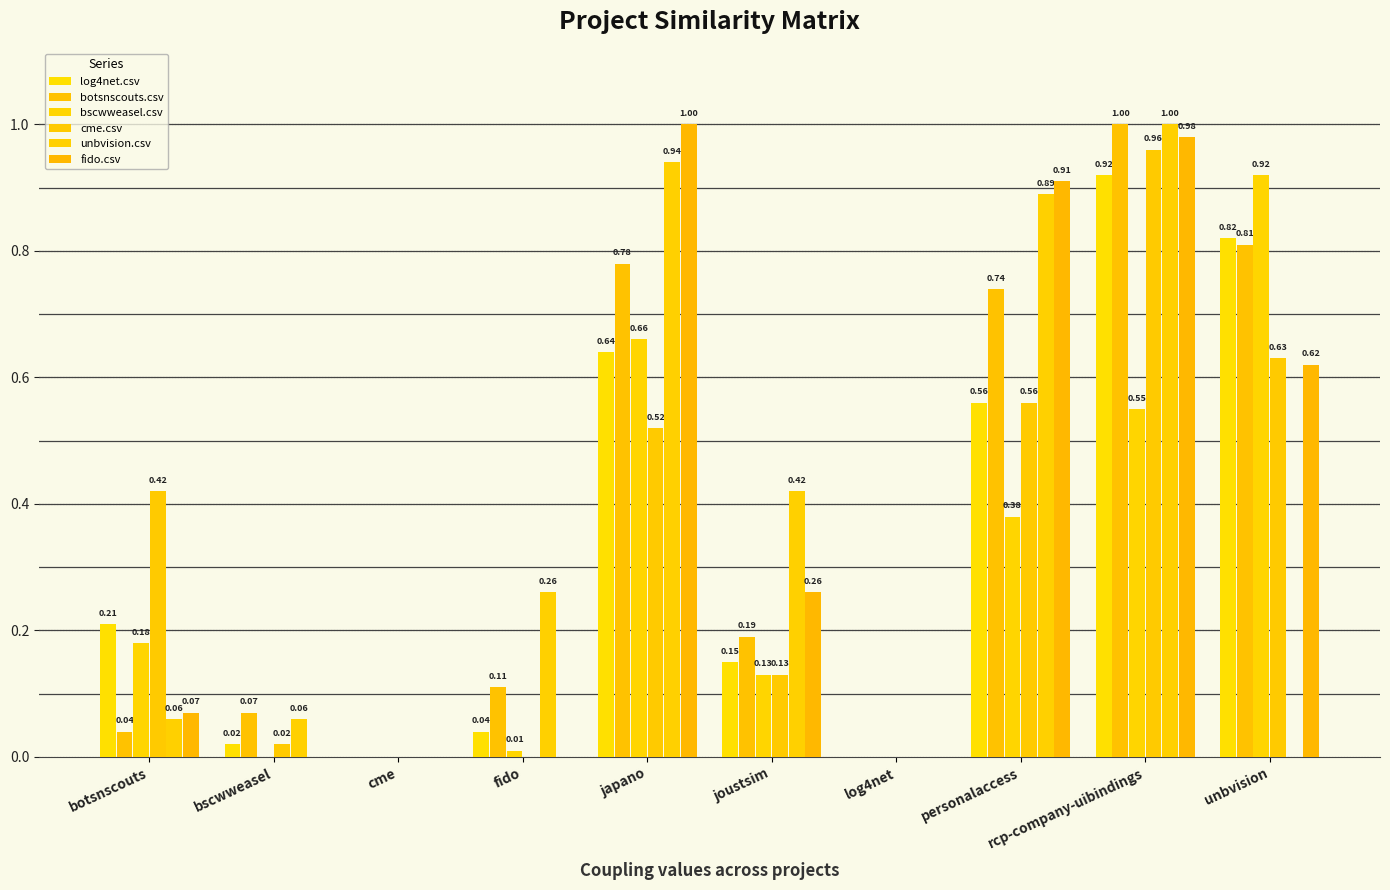

Which series changed the most between bscwweasel and joustsim?

unbvision.csv